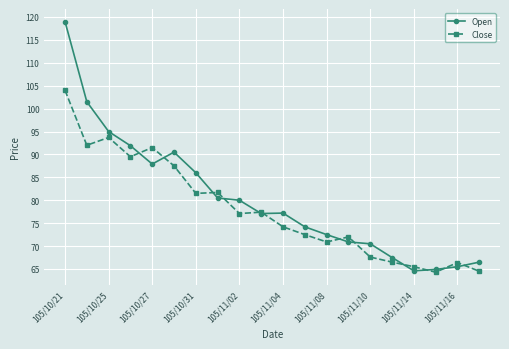

List the series in order of their peak value, highest first.

Open, Close